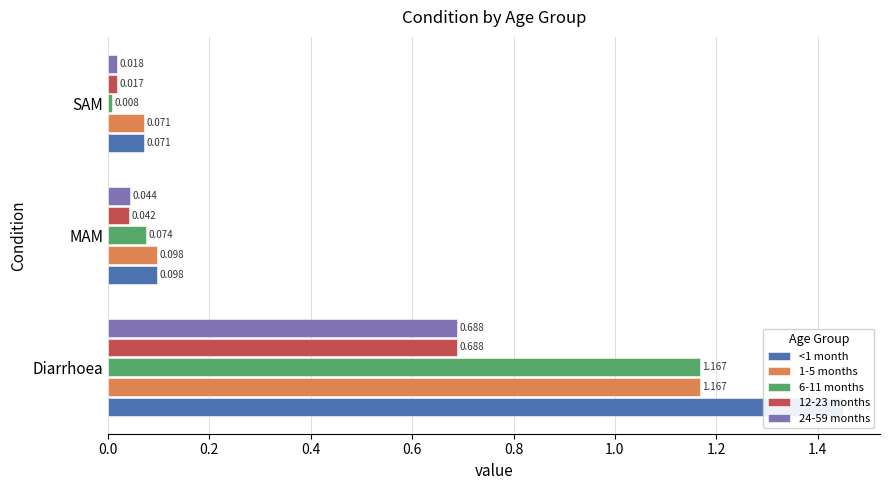

Reading left to right, extract all data points from this chart.

<1 month: 1.5	0.1	0.1
1-5 months: 1.2	0.1	0.1
6-11 months: 1.2	0.1	0.0
12-23 months: 0.7	0.0	0.0
24-59 months: 0.7	0.0	0.0